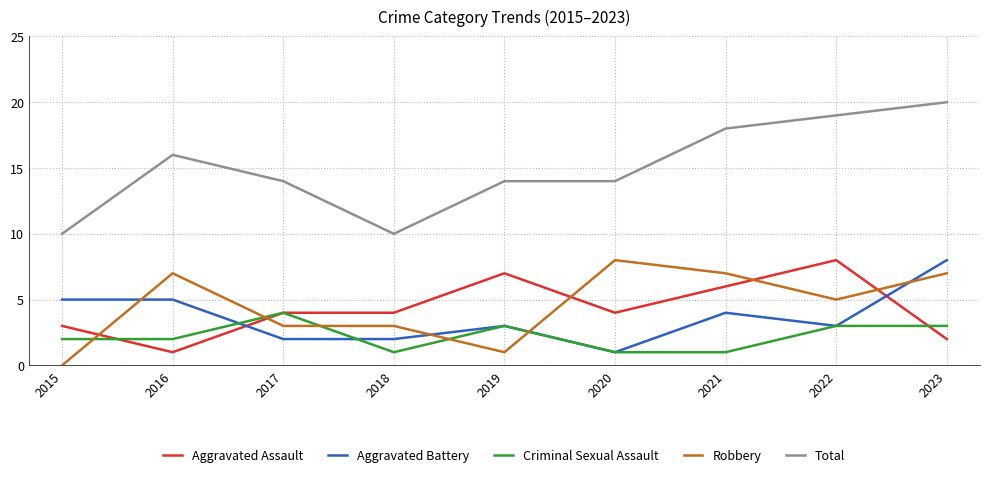

How many times do Aggravated Assault and Robbery cross each other?

5